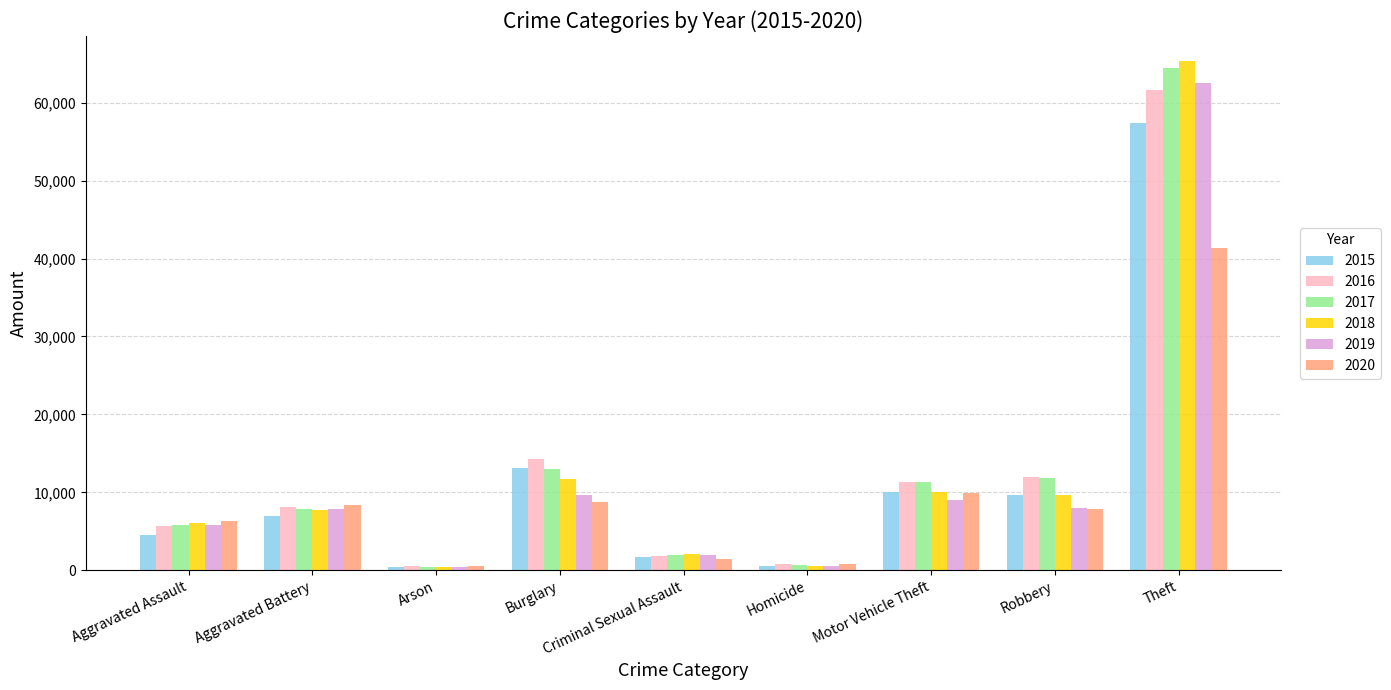

Which series changed the most between Aggravated Battery and Criminal Sexual Assault?

2020